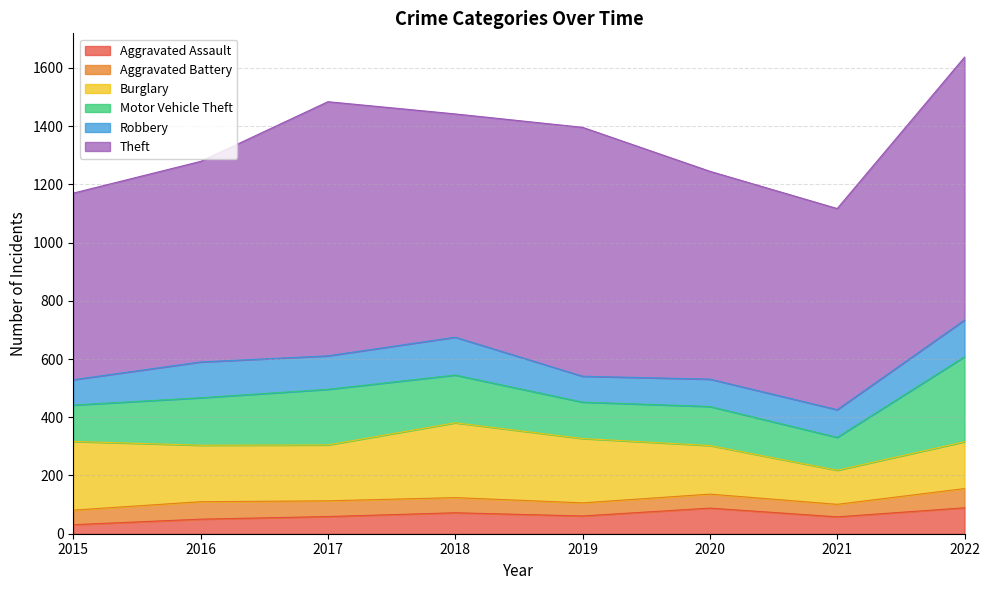

Between which two adjacent categories do Aggravated Assault and Aggravated Battery first intersect?

2016 and 2017